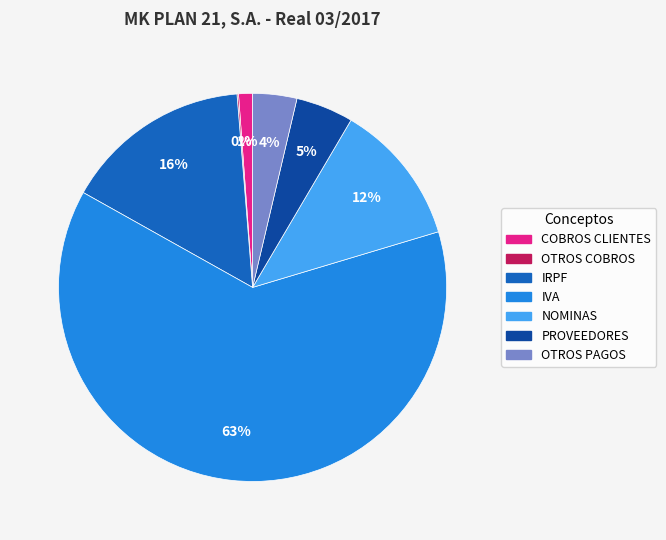

The COBROS CLIENTES slice represents 1% of the pie. True or false?

True